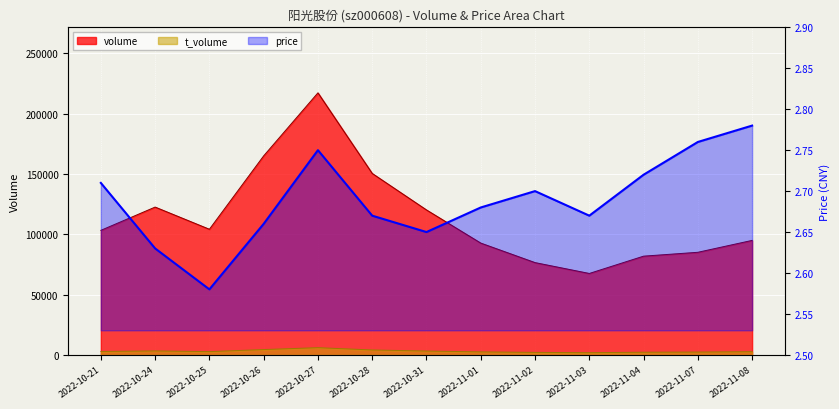

The volume series shows 97872.0 at 2022-11-03. True or false?

False